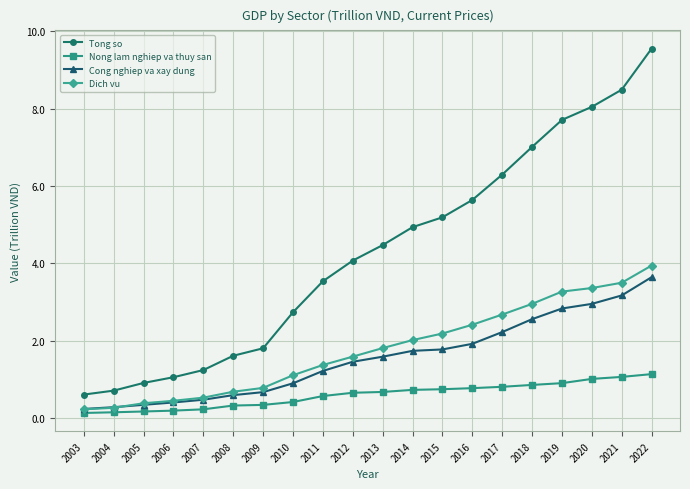

At which label does Tong so first exceed 4?

2012